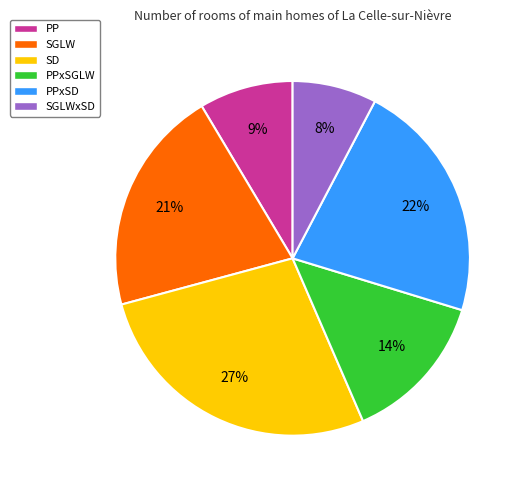

The PPxSD slice represents 22% of the pie. True or false?

True